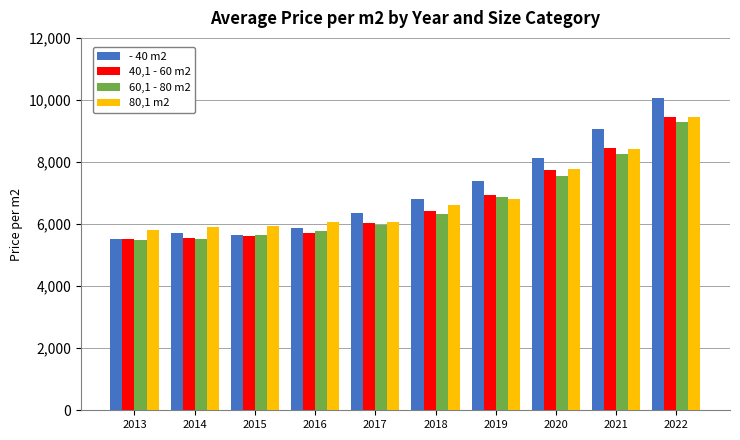

What is the sum of the 80,1 m2 values at 2020 and 2017?

13819.5